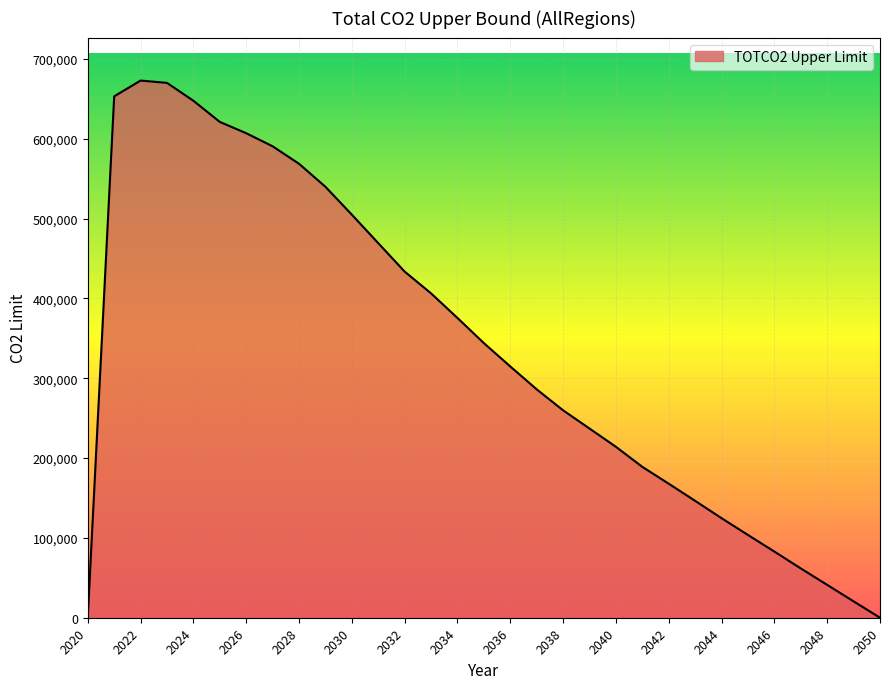

What is the difference between the maximum and minimum values?

672924.5